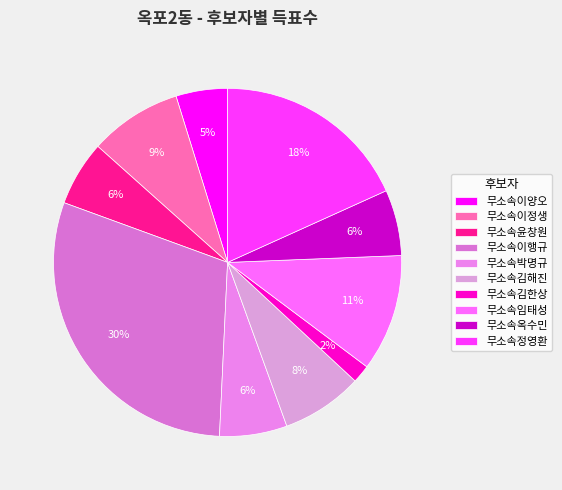

True or false: 무소속김한상 accounts for 1% of the total.

False